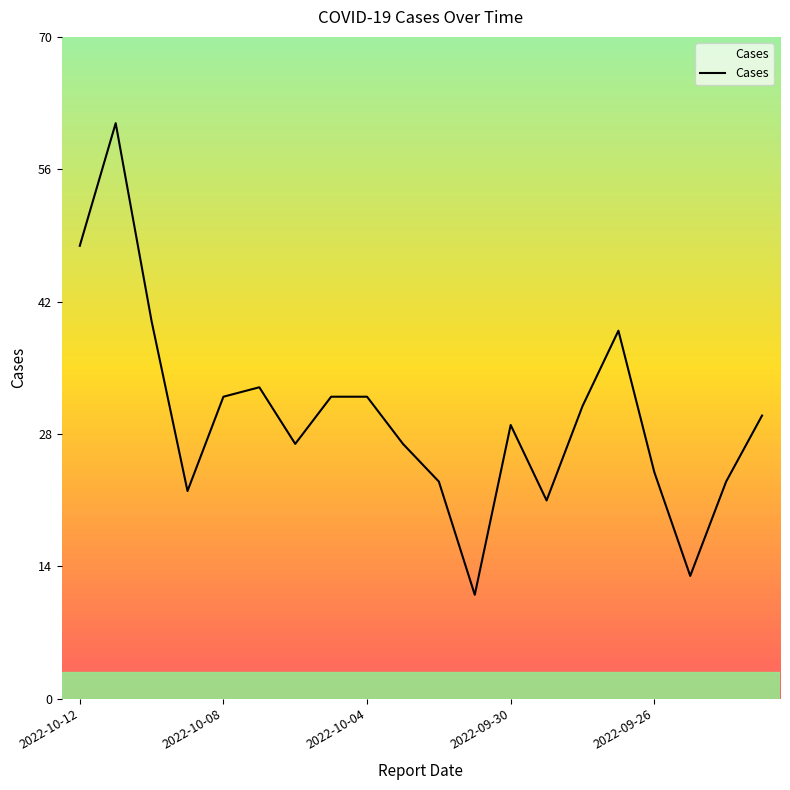

Count the number of categories in the chart.

20